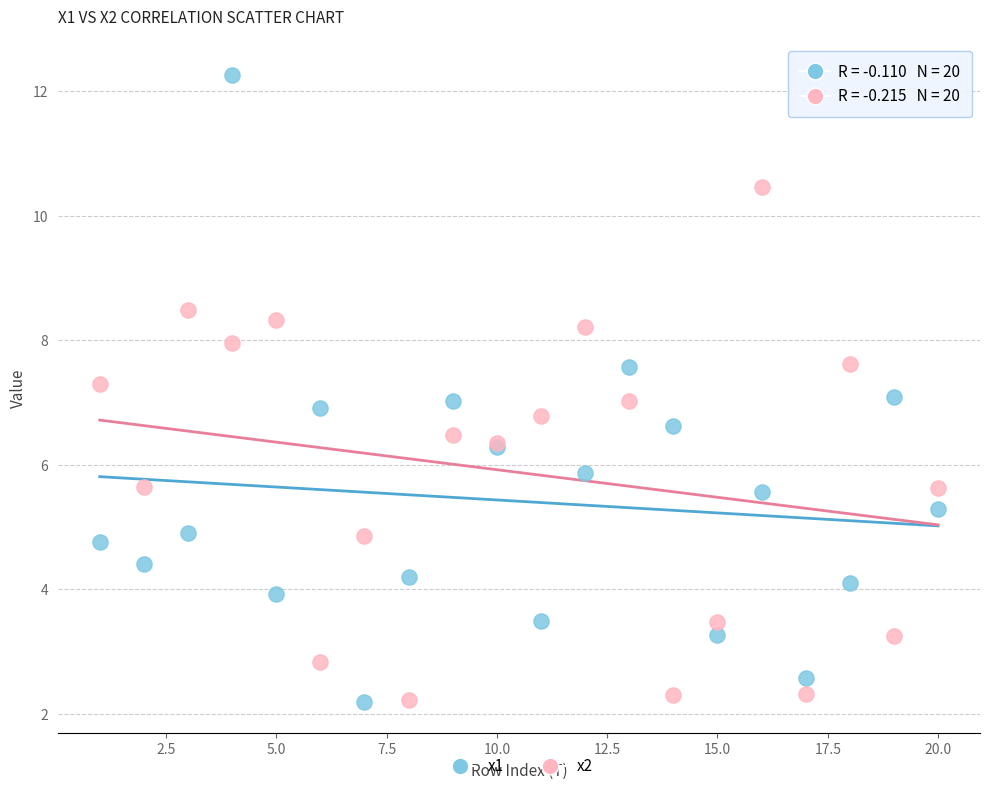

Which series reaches the maximum Y coordinate?

x1